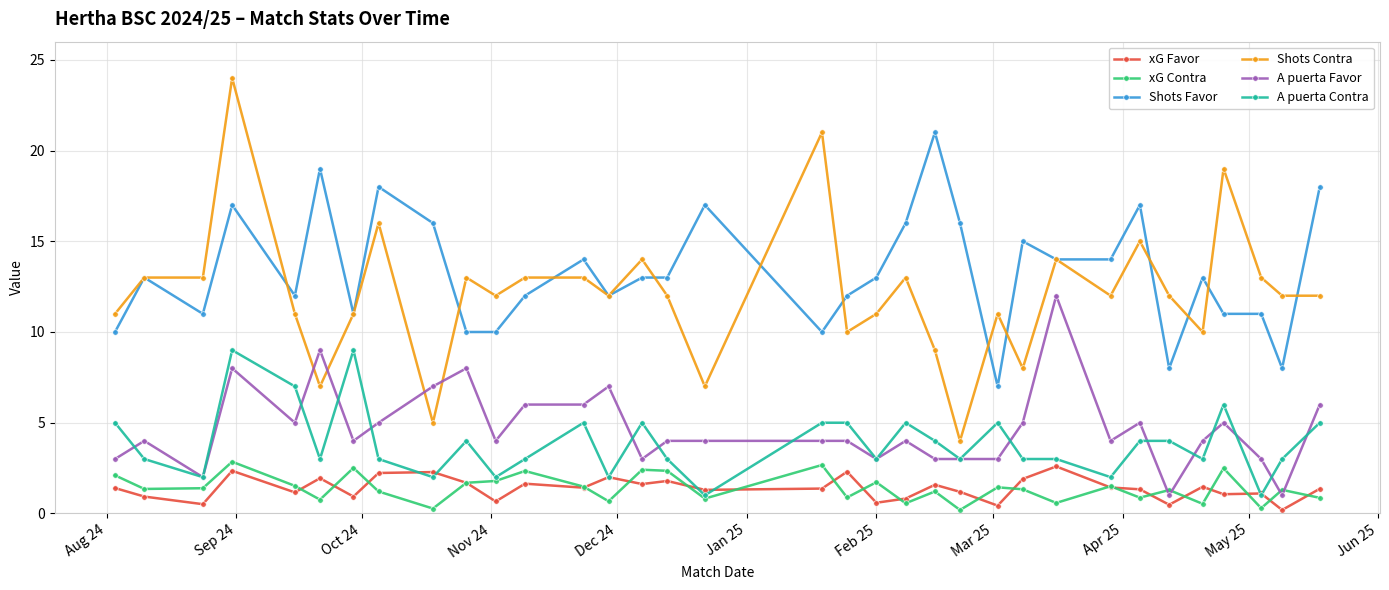

What is the minimum value for Shots Favor?

7.0